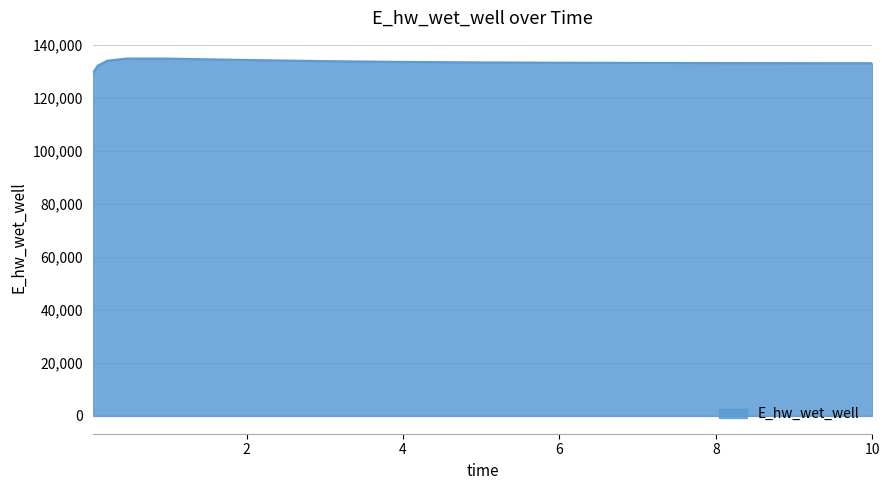

How many lines are shown in the chart?

1